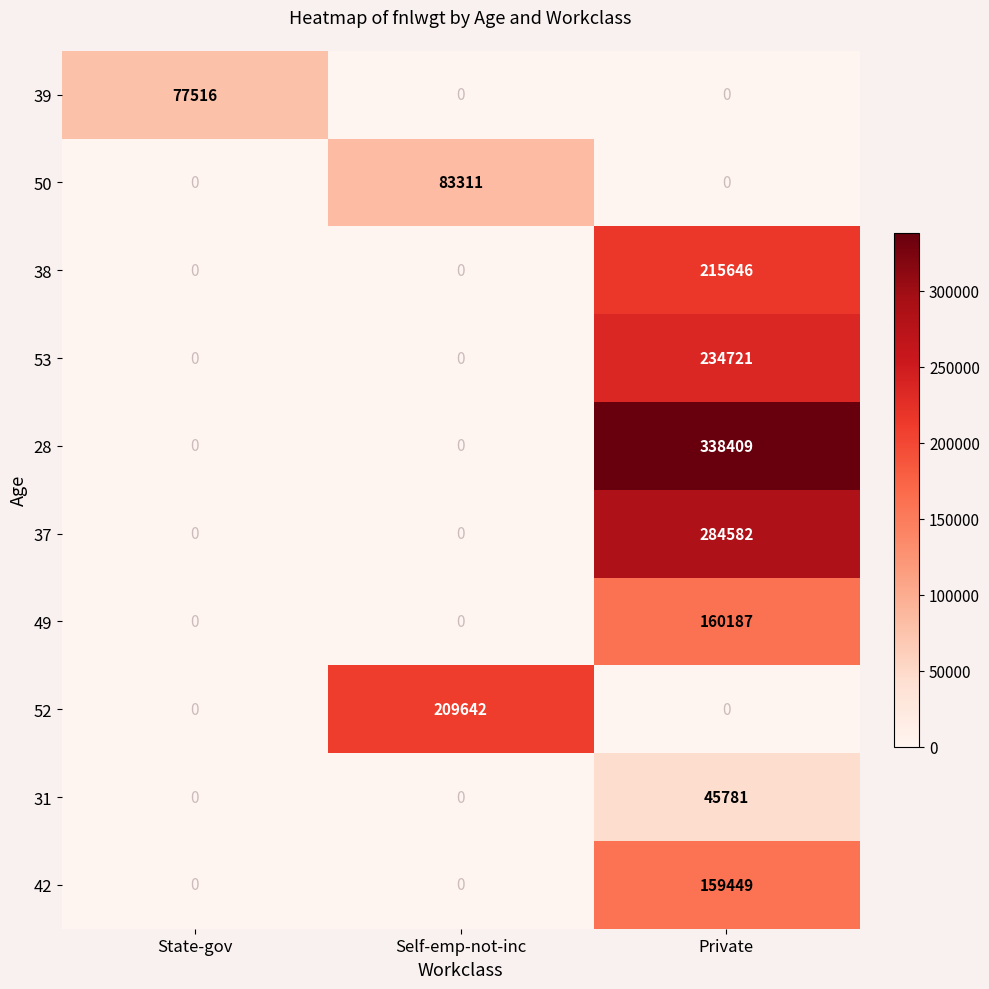

At how many categories does at least one series exceed 37342?

3